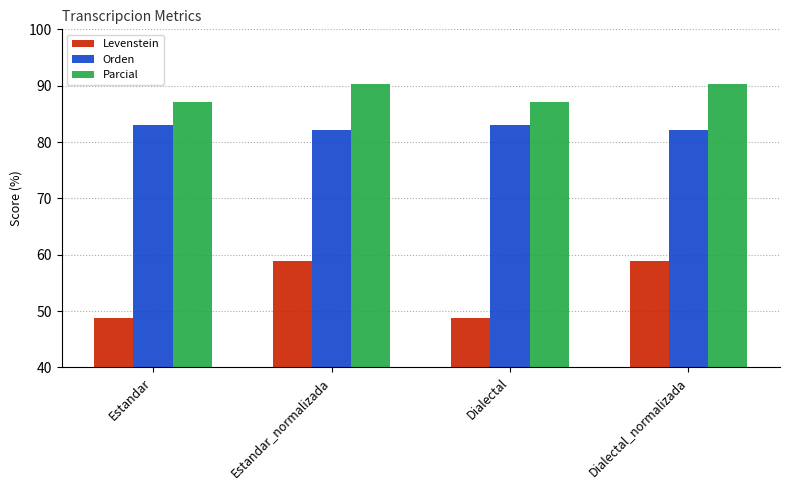

What are all the series names shown in the legend?

Levenstein, Orden, Parcial